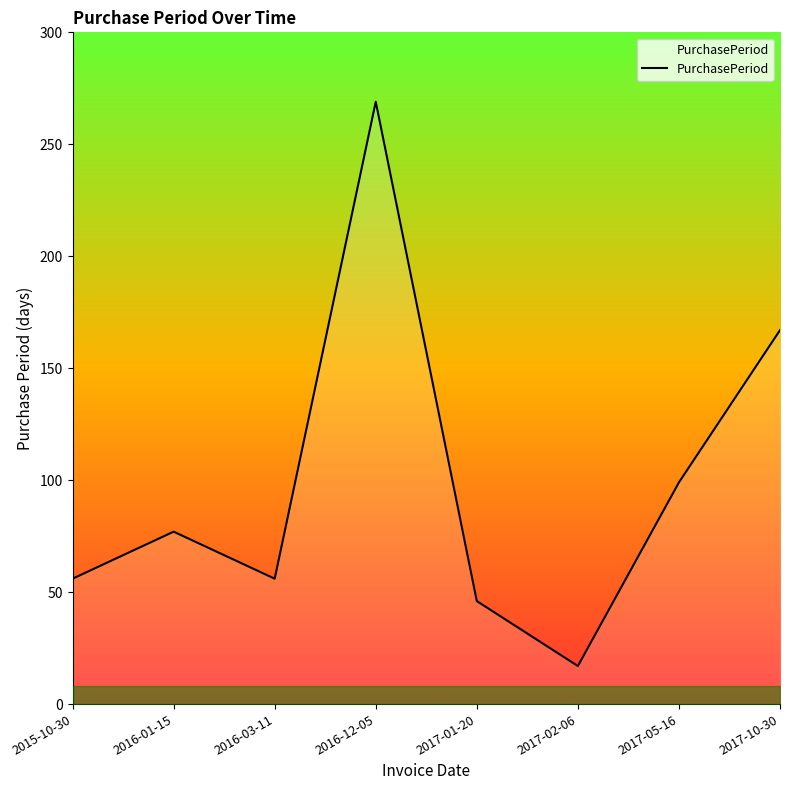

Does the chart have visible grid lines?

No